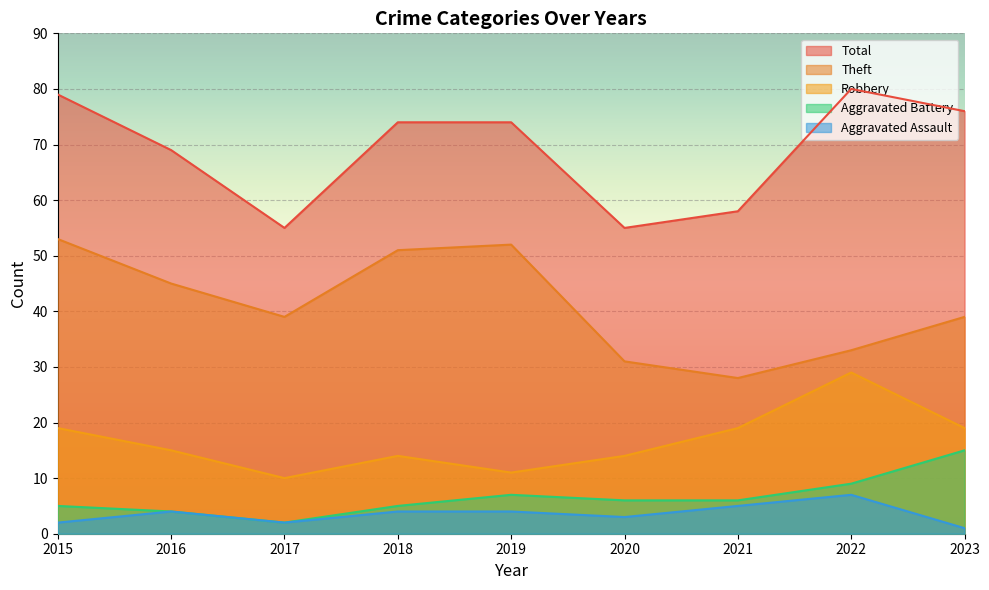

List the series in order of their peak value, lowest first.

Aggravated Assault, Aggravated Battery, Robbery, Theft, Total